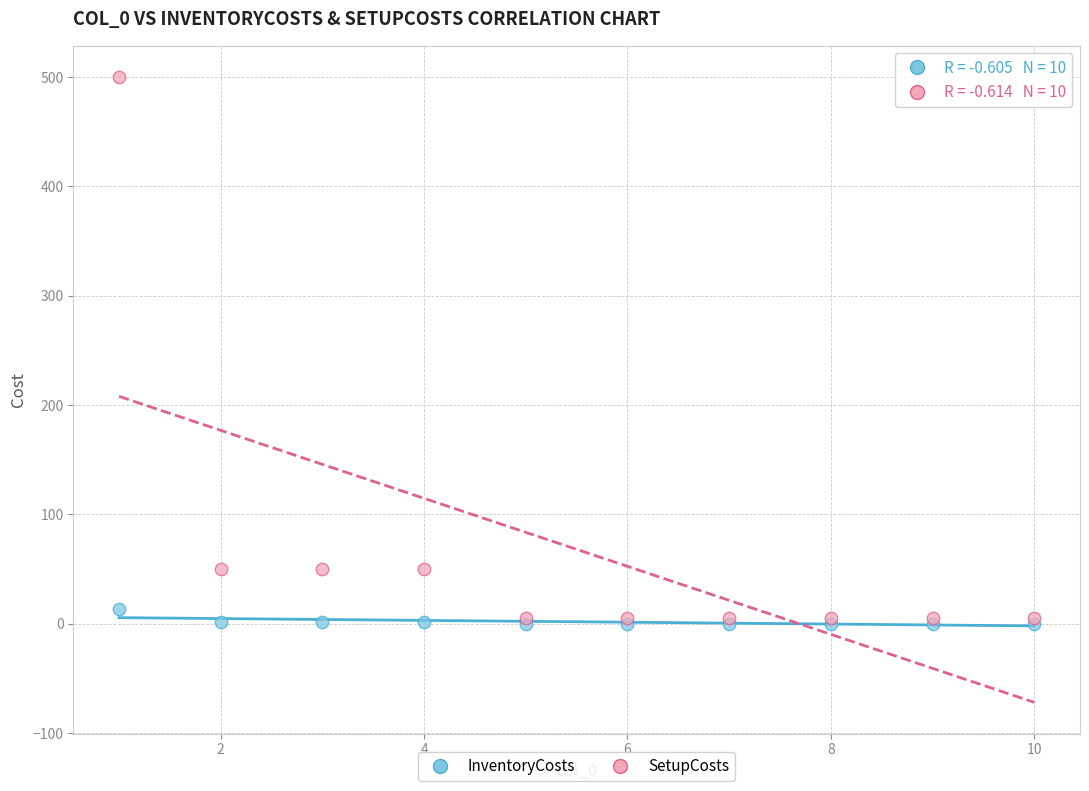

Which series reaches the maximum Y coordinate?

SetupCosts